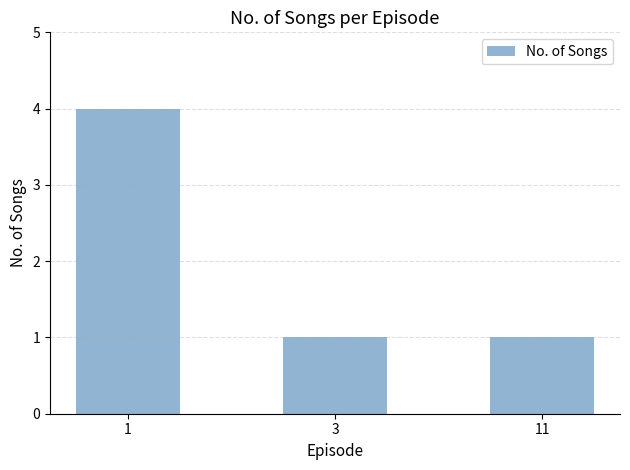

How many data points does each series have?

3